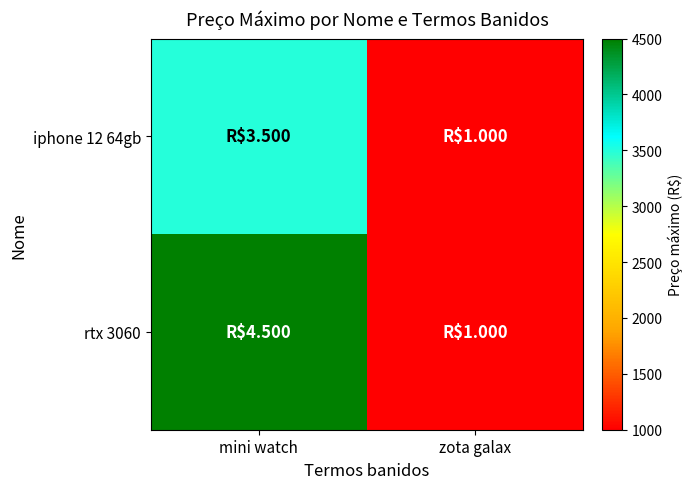

What is the sum of all rtx 3060 values?

5500